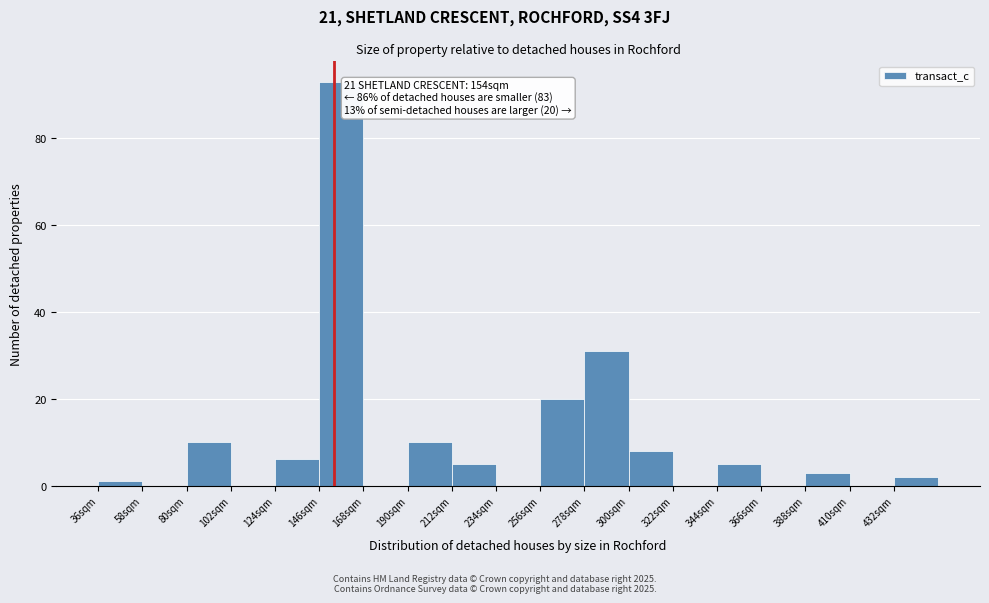

Over which range of the x-axis is the bar tallest?

146 to 168